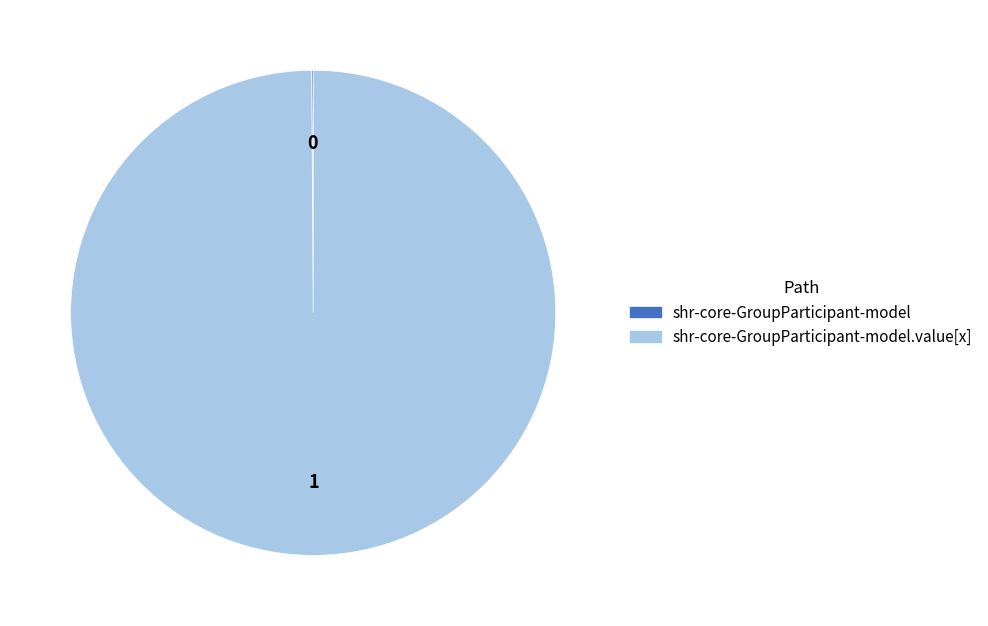

Is there any slice that represents more than half of the pie?

Yes